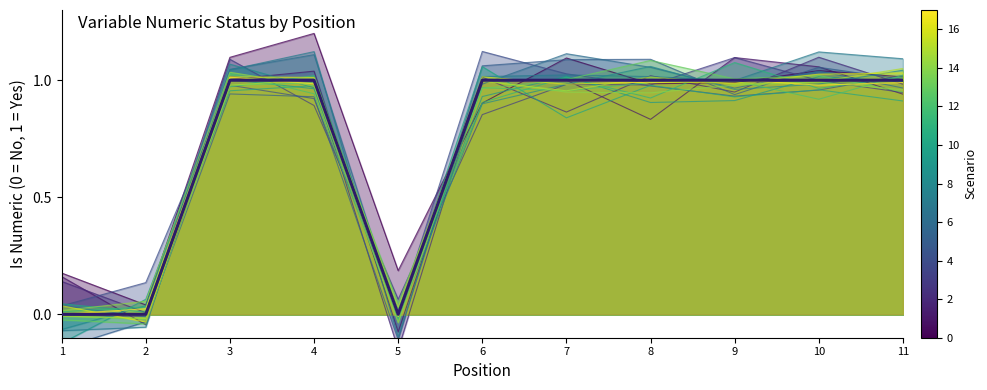

Does the chart display data point markers on the line(s)?

No